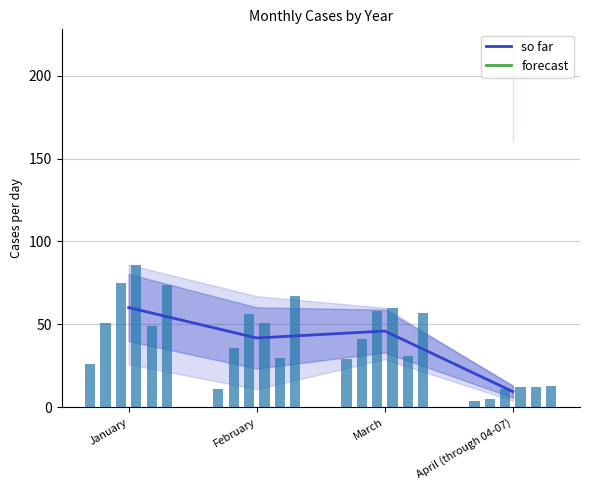

How many data points are less than 46?

2